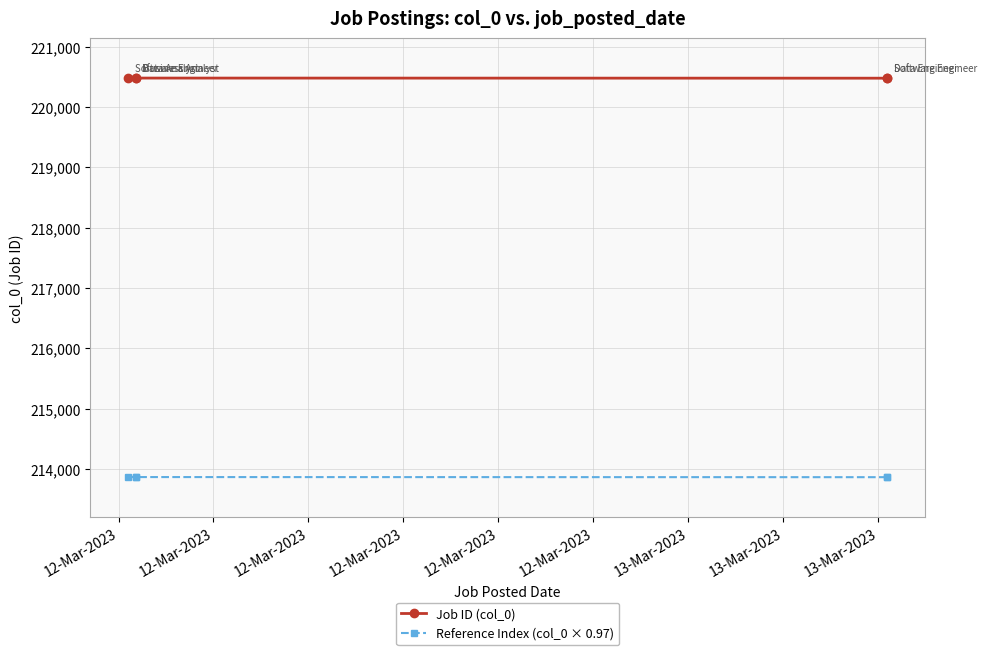

What is the sum of all Reference Index (col_0 × 0.97) values?

1069332.9